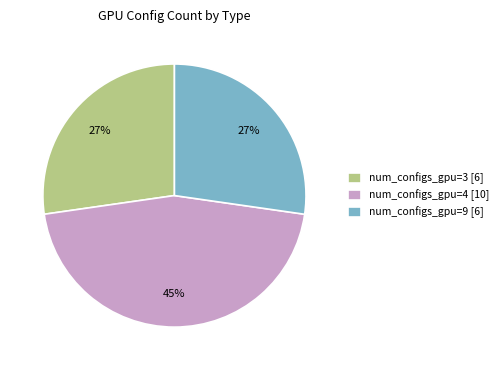

Is there any slice that represents more than half of the pie?

No